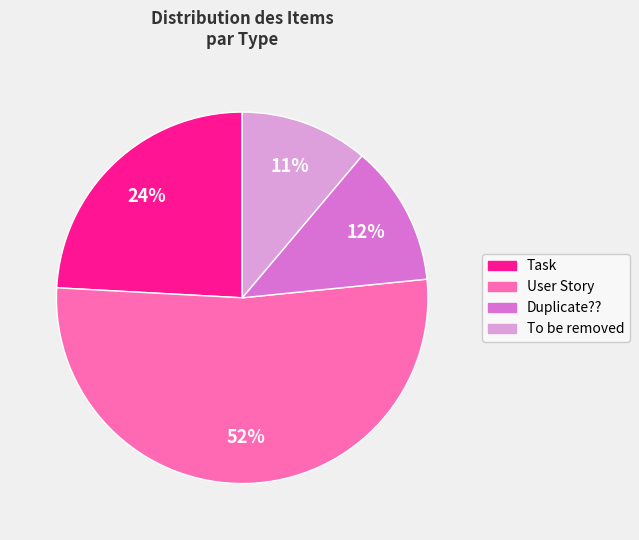

Count the number of slices in the pie.

4